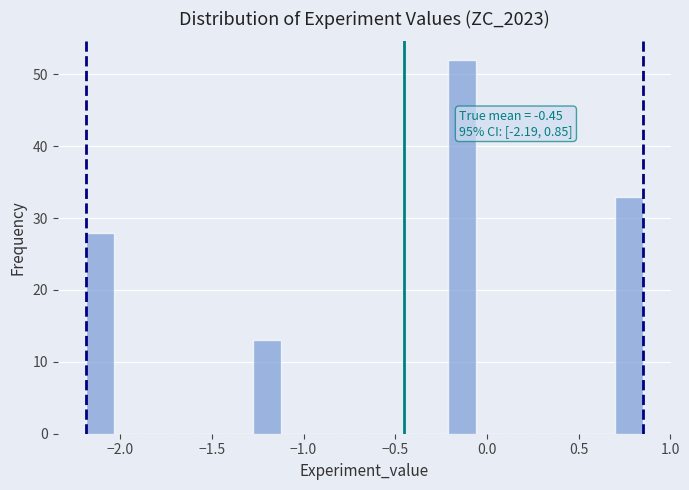

Read against the x-axis, roughly where is the centre of the tallest bar?

-0.15